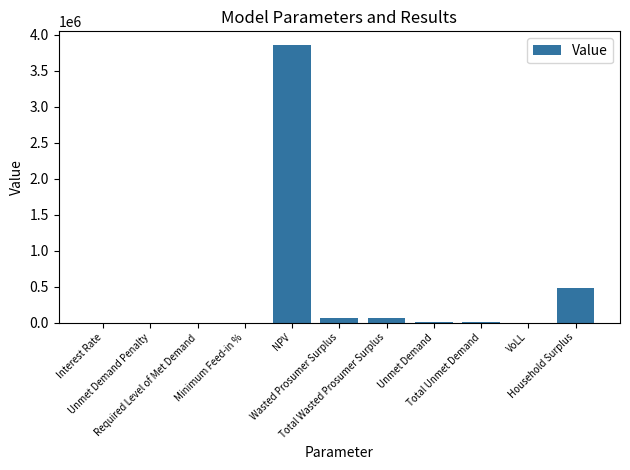

Are the bars horizontal?

No